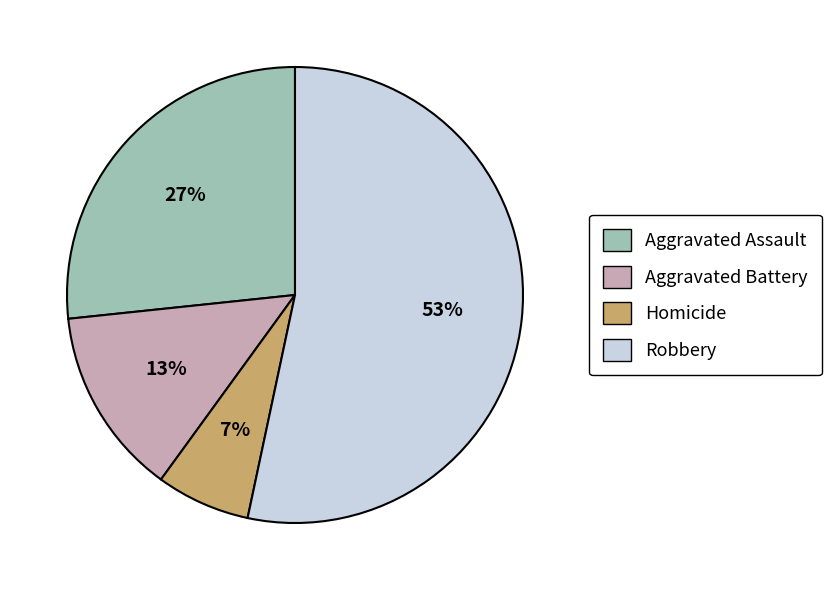

What is the ratio of the value at Aggravated Battery to the value at Aggravated Assault?

0.5